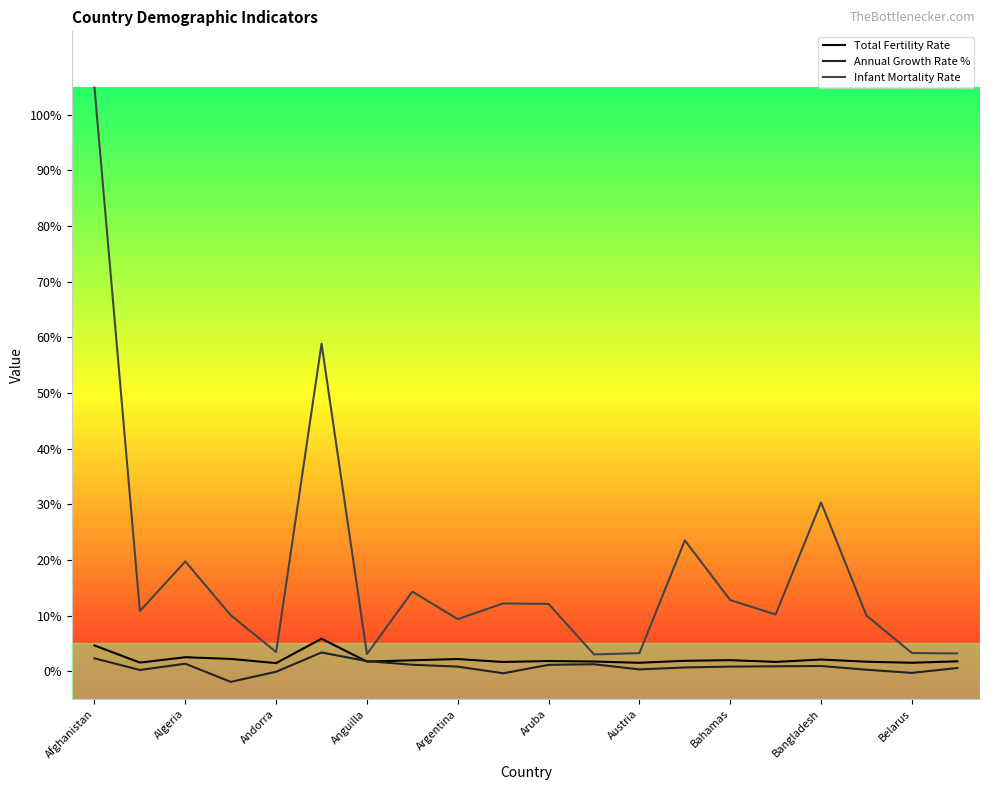

Which series has the widest spread of values?

Infant Mortality Rate